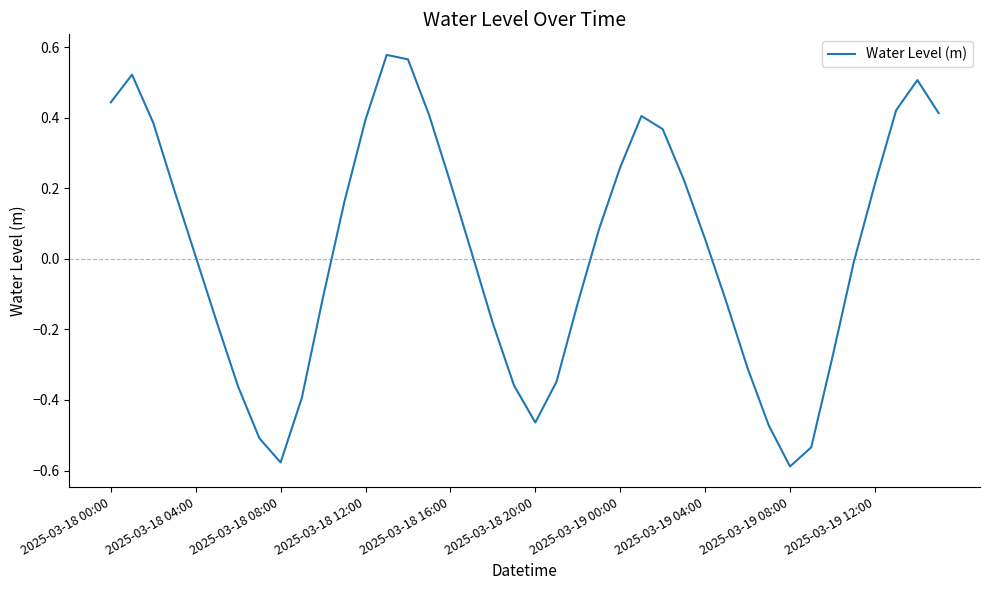

What is the difference between the maximum and minimum values?

1.2